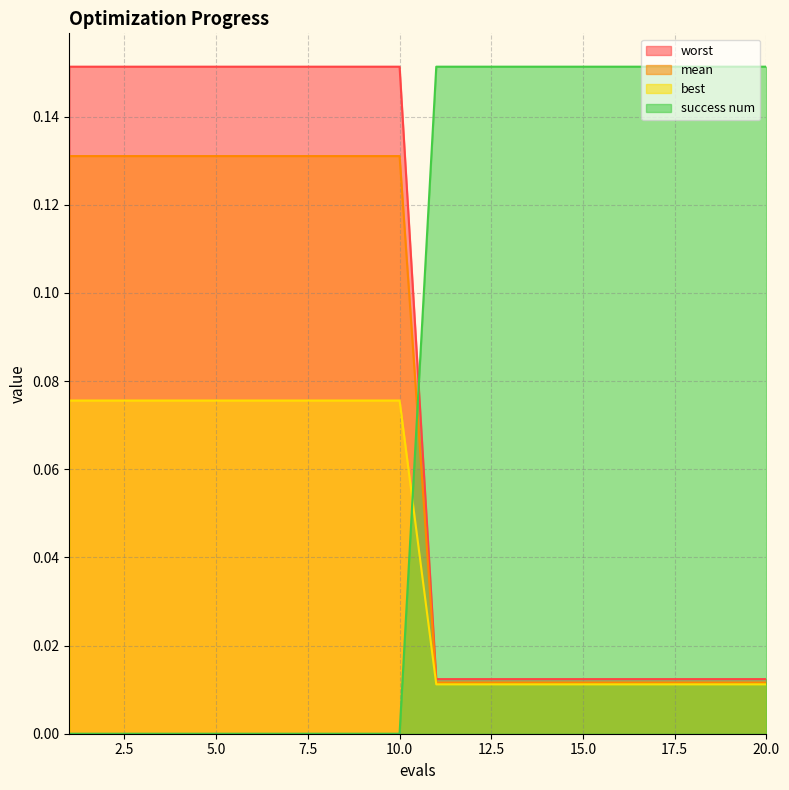

Which category has the lowest value across all series?

1